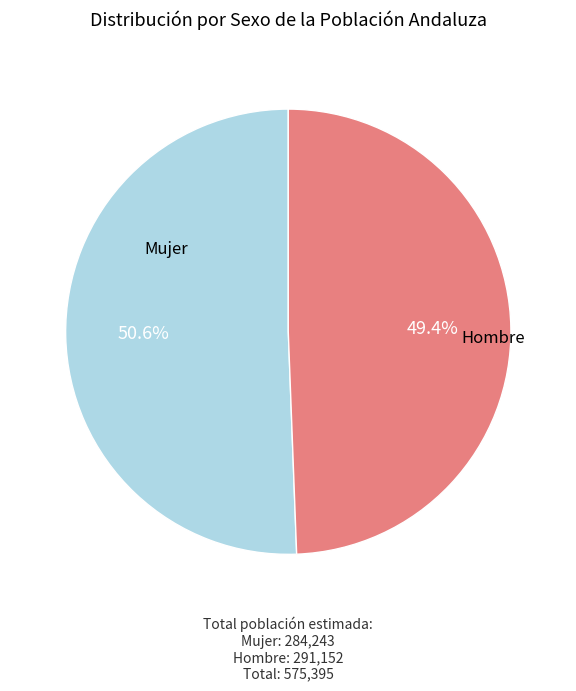

How many segments does this pie chart have?

2